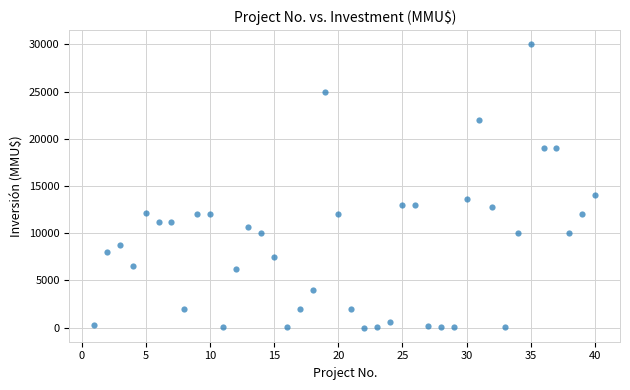

What is the range of Y values (max minus min)?

30000